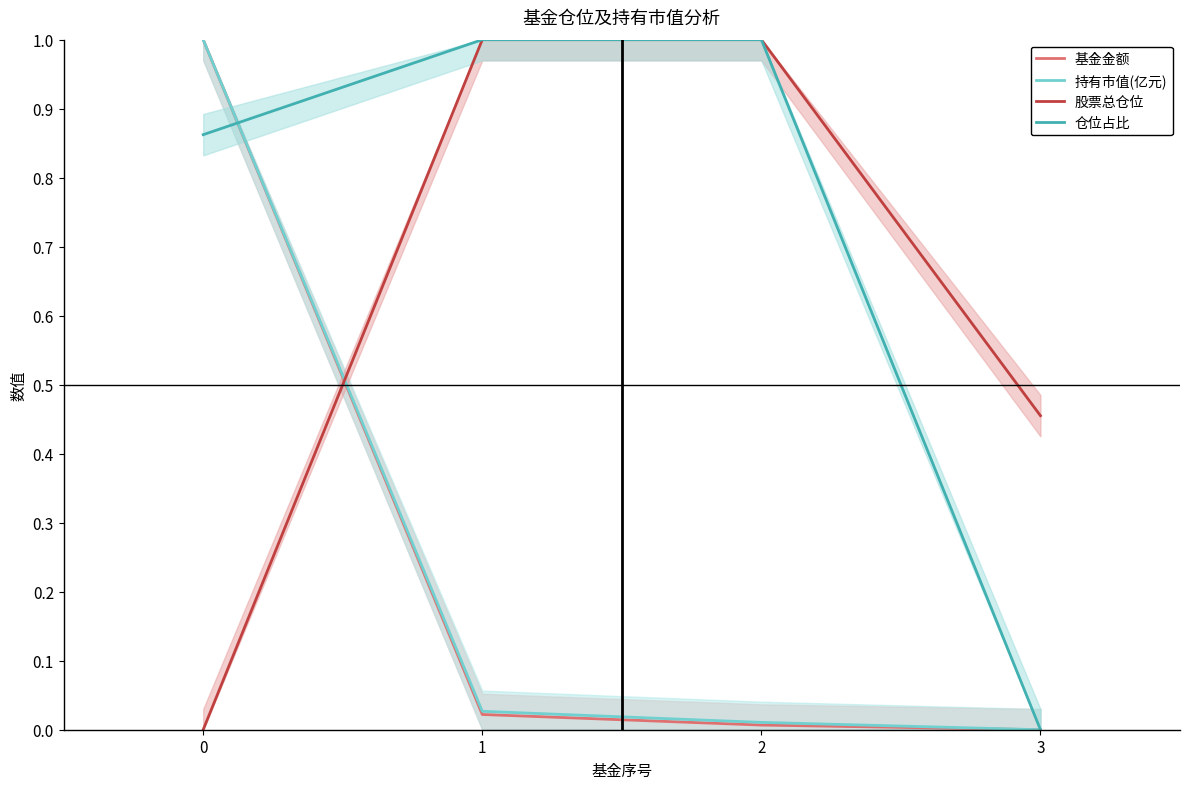

What is the sum of the 股票总仓位 values at 2 and 3?

1.5